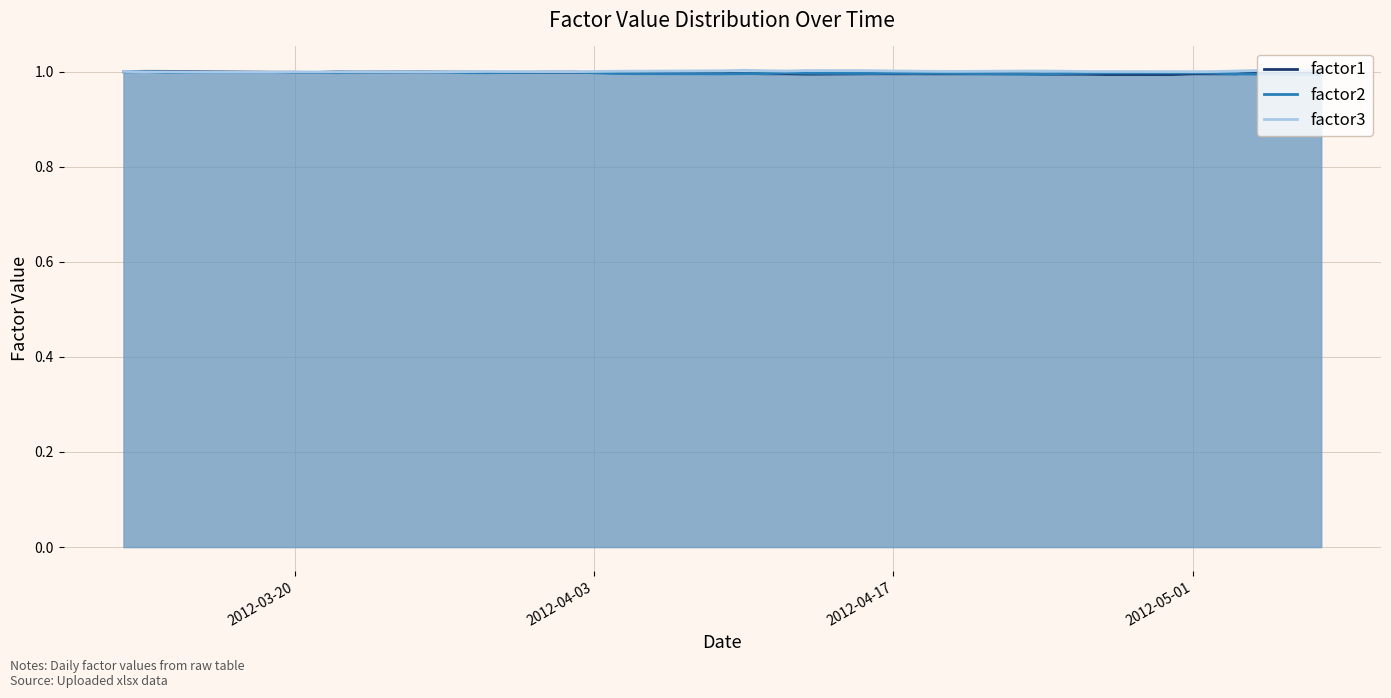

What is the minimum value shown in the chart?

1.0